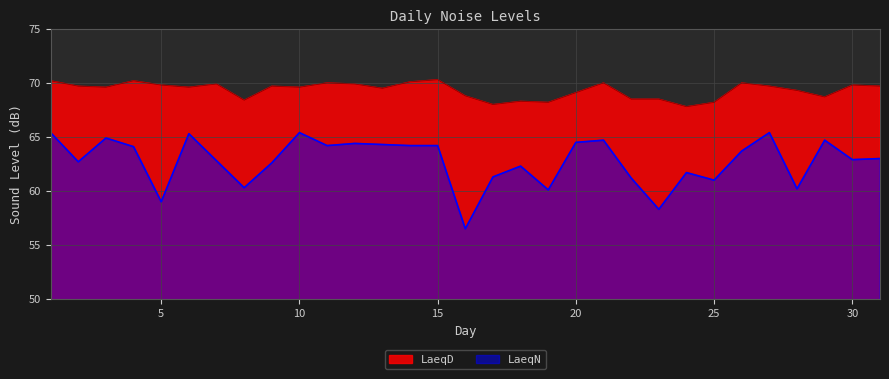

List the labels in order of LaeqN value, smallest first.

16, 23, 5, 19, 28, 8, 25, 22, 17, 24, 18, 9, 2, 7, 30, 31, 26, 4, 11, 14, 15, 13, 12, 20, 21, 29, 3, 6, 1, 10, 27